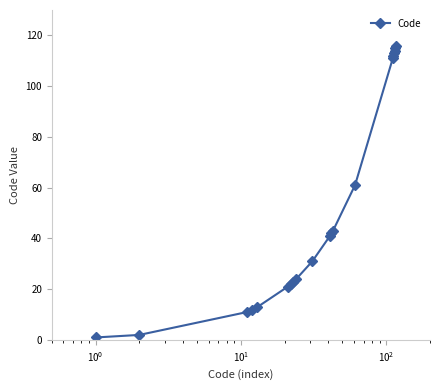

What is the maximum value shown in the chart?

116